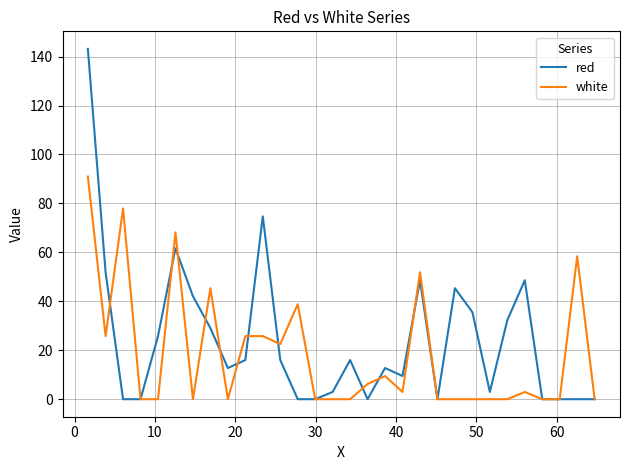

What is the maximum value for red?

143.2